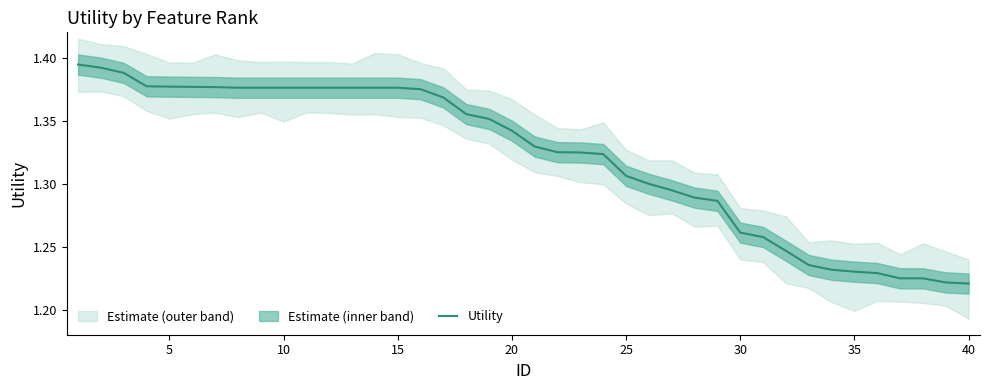

What is the difference between the maximum and minimum values?

0.2